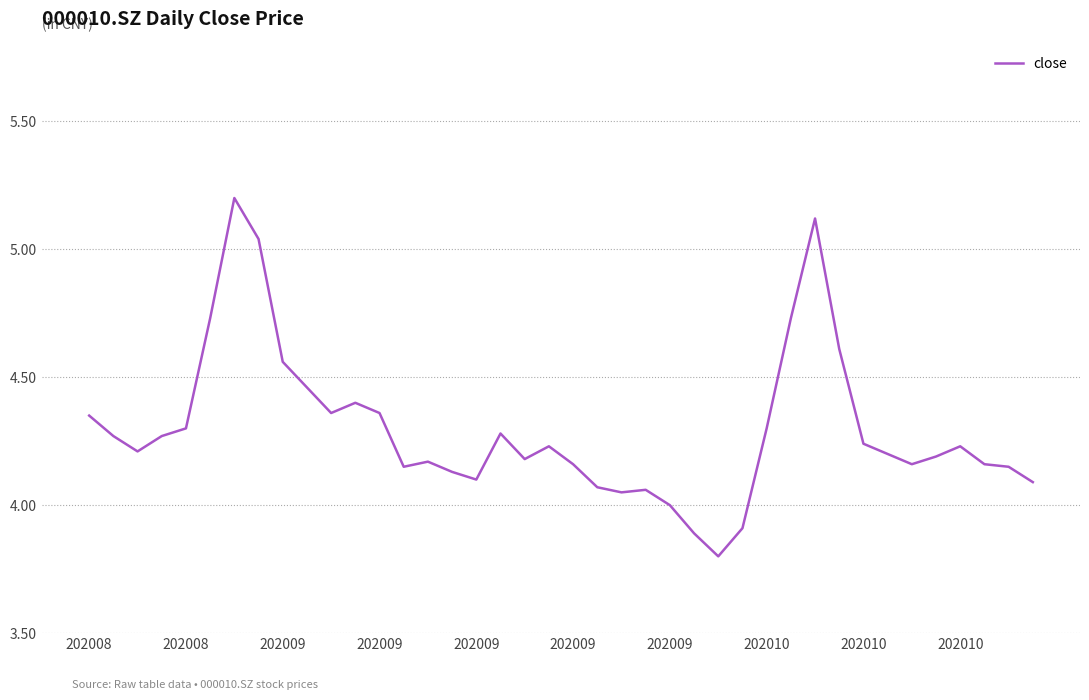

What is the difference between the maximum and minimum values?

1.4